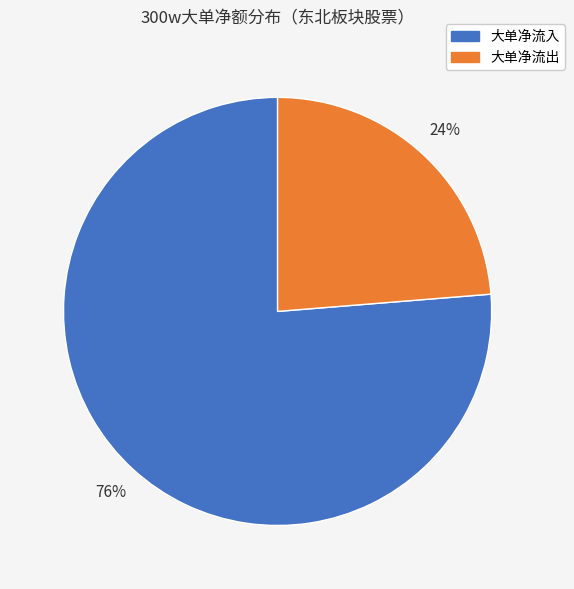

Count the number of slices in the pie.

2